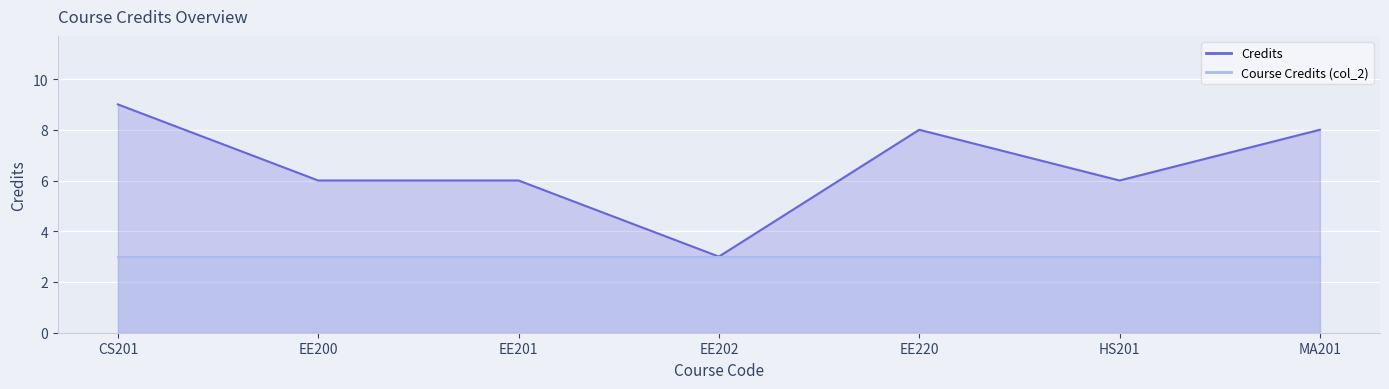

Where does the data first go above 6?

CS201